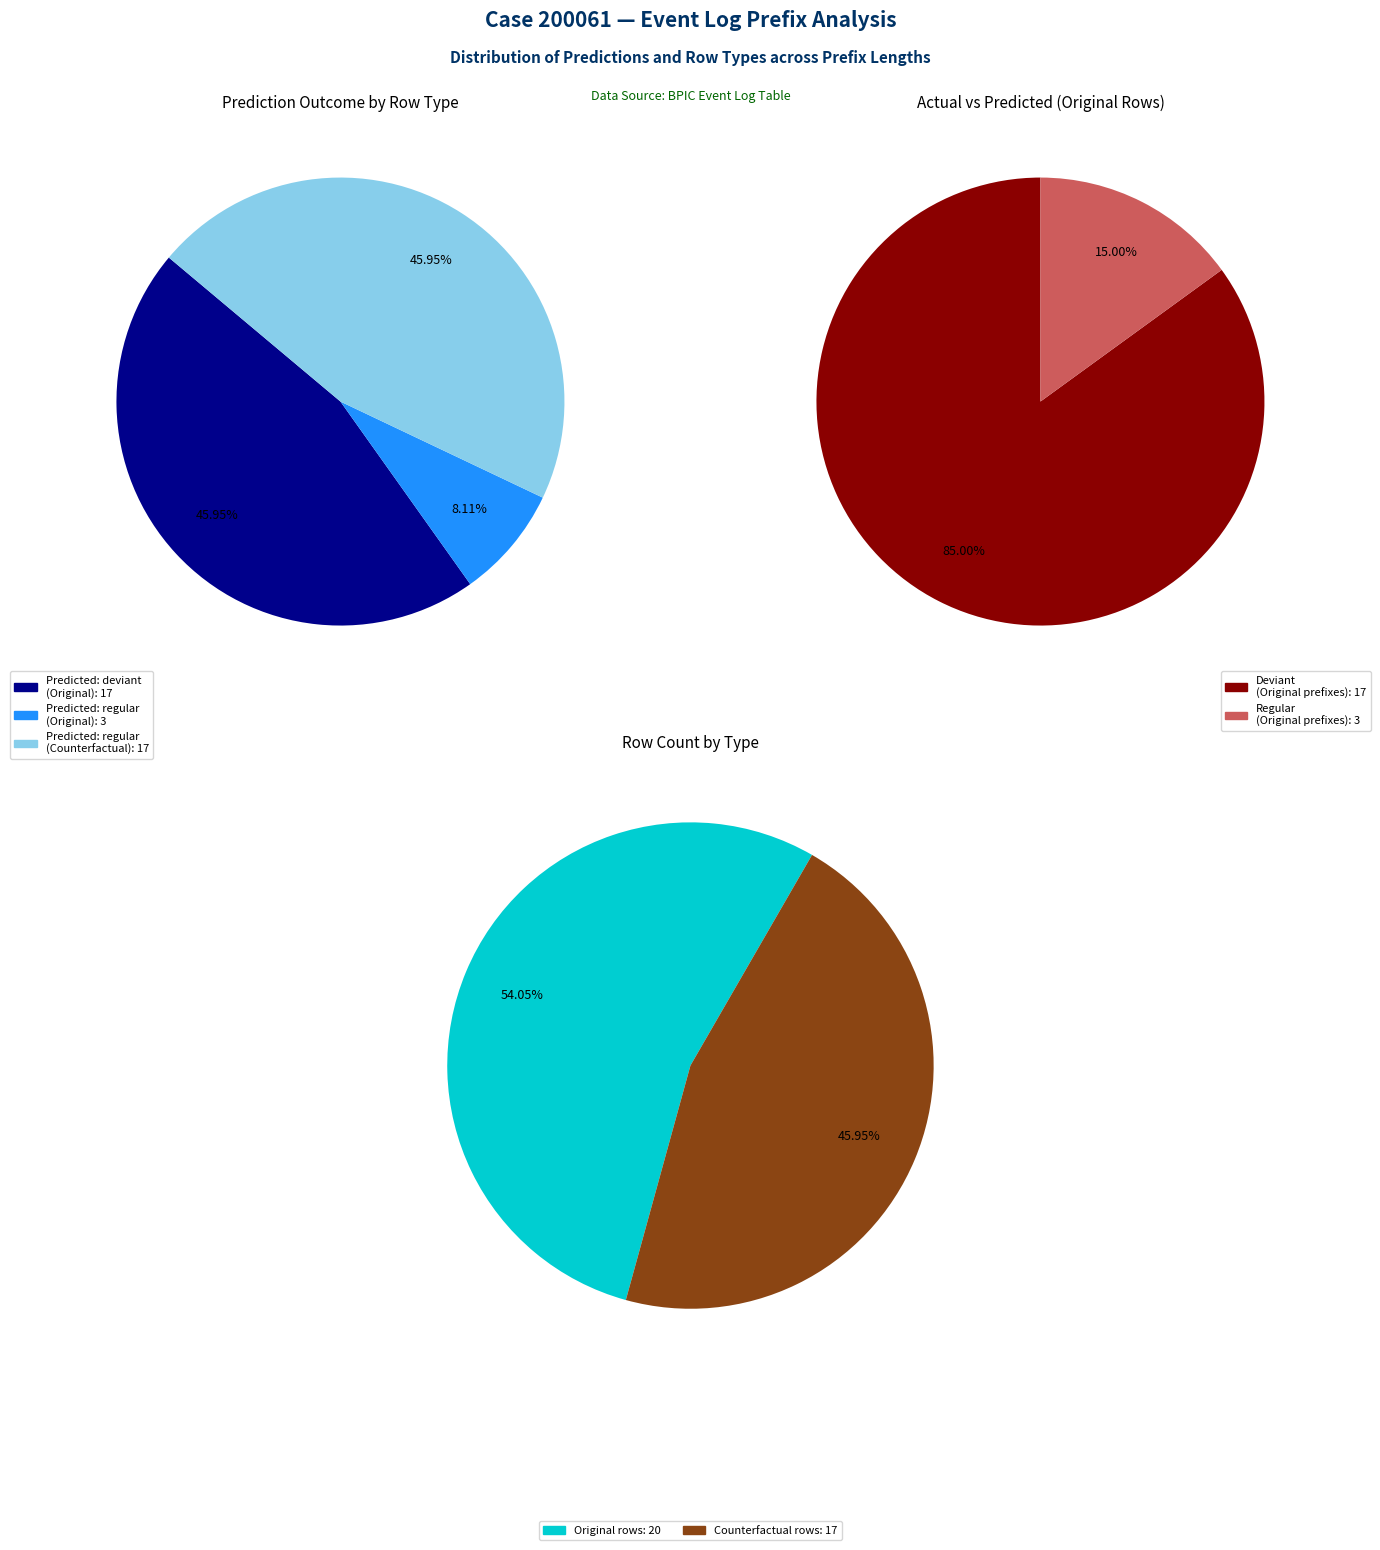

Is it true that 1 is 36% of the pie?

False